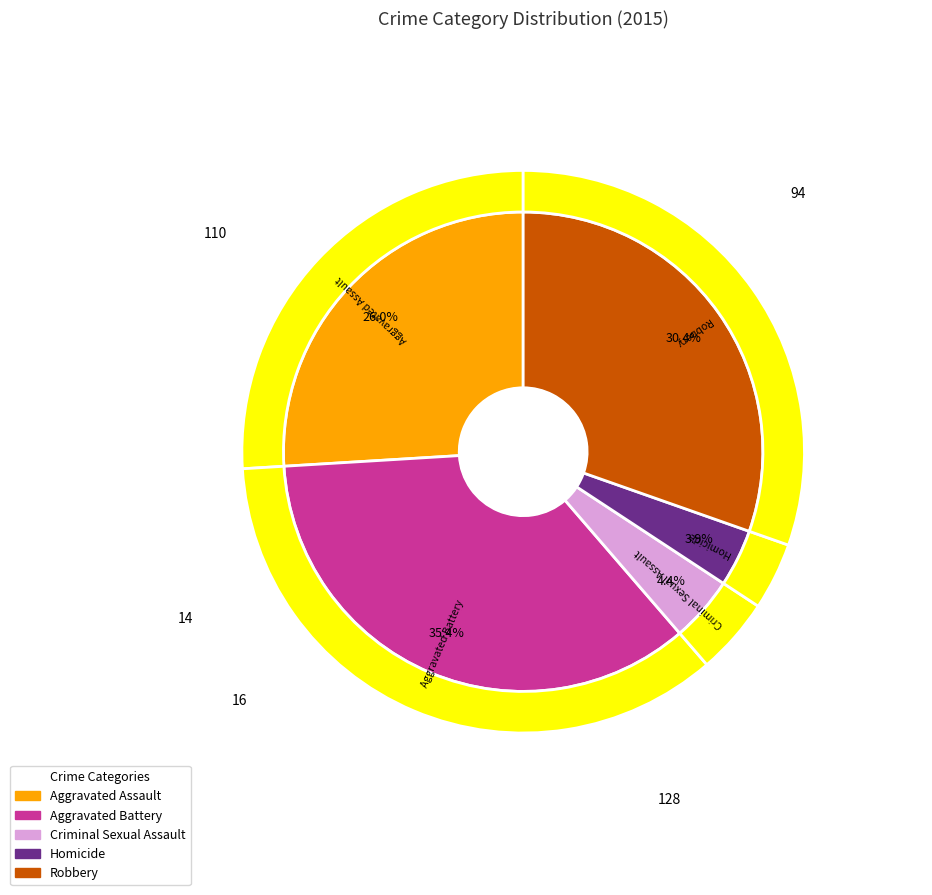

To the nearest percent, what portion does Homicide represent?

4%